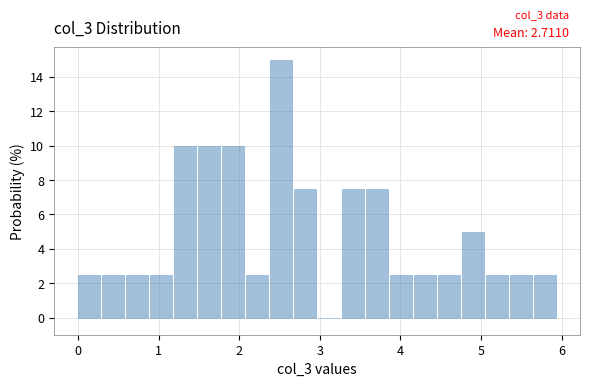

Read against the x-axis, roughly where is the centre of the tallest bar?

2.5